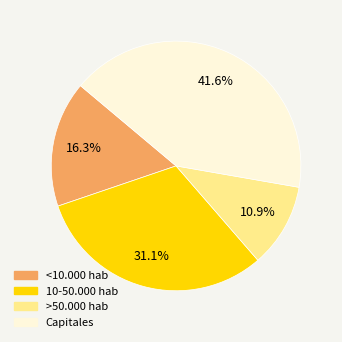

What is the ratio of the value at <10.000 hab to the value at Capitales?

0.4